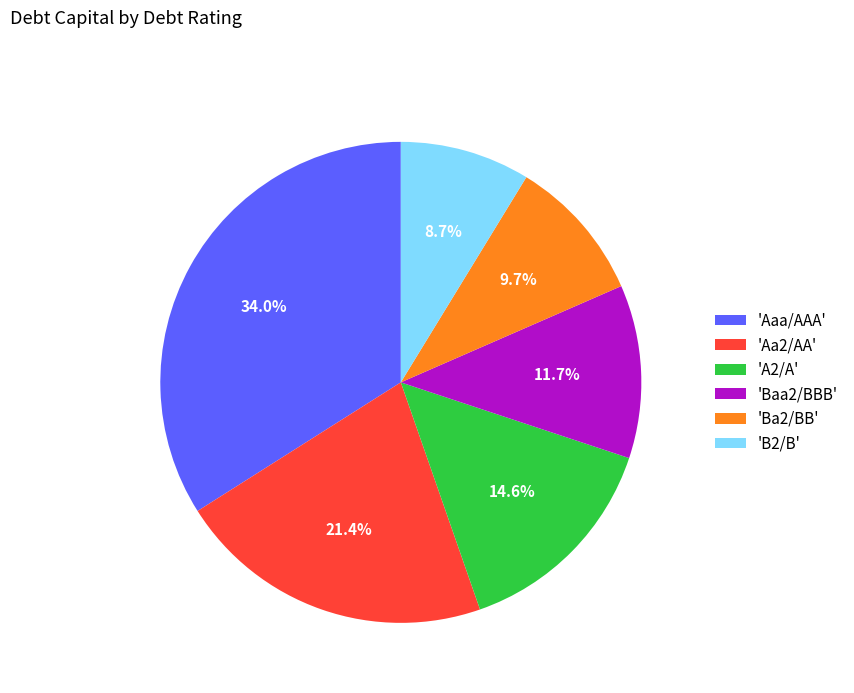

Do 'Ba2/BB' and 'Aa2/AA' together represent more than half of the pie?

No